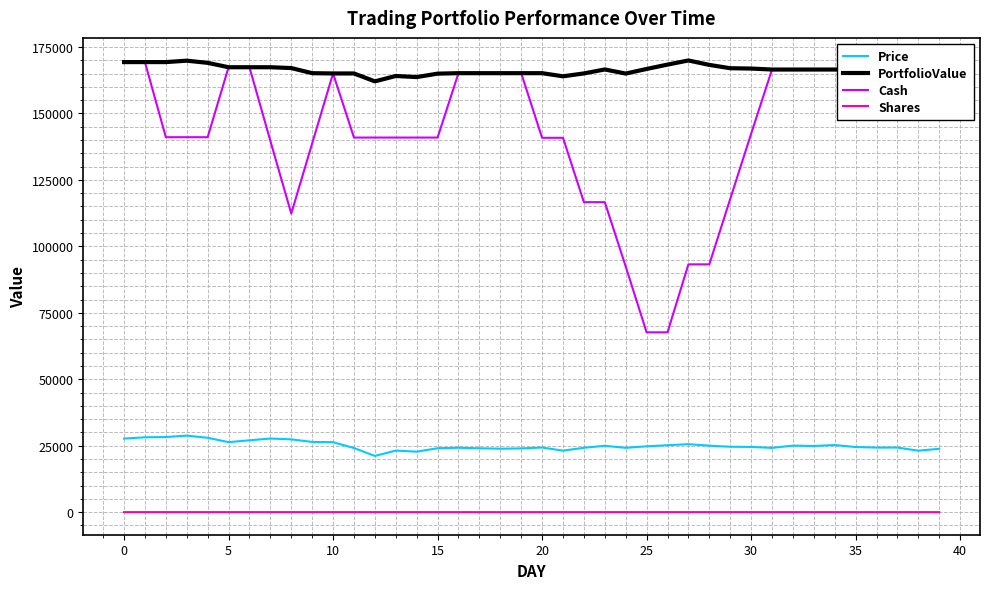

What is the greatest value displayed?

169944.4